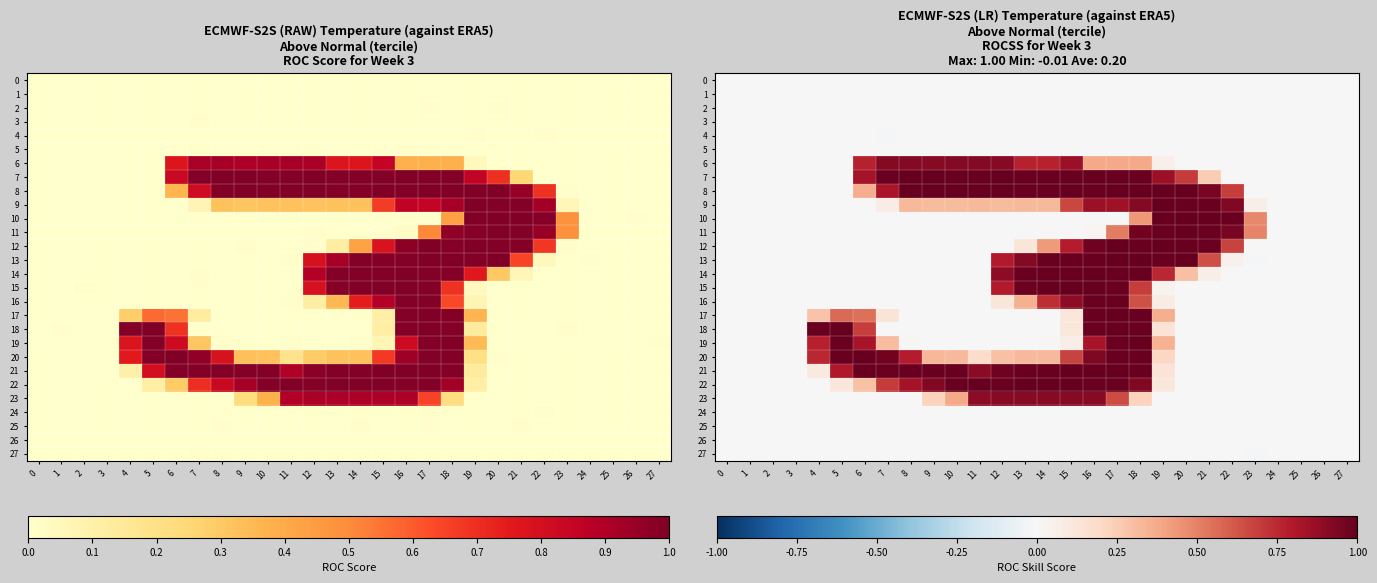

Rank the series by their maximum value, from highest to lowest.

8, 12, 7, 21, 15, 22, 19, 18, 13, 14, 20, 10, 17, 11, 9, 16, 6, 23, 3, 24, 27, 25, 4, 2, 5, 1, 0, 26